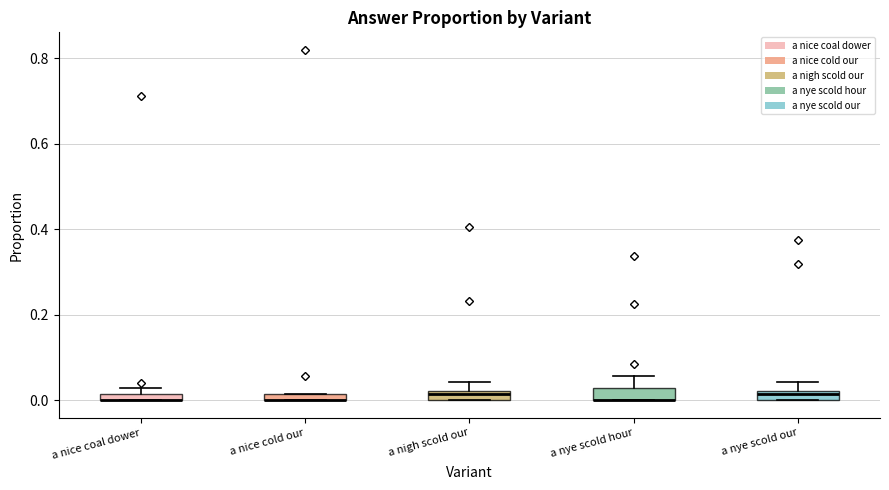

Where is the upper edge of the box for a nye scold hour on the y-axis? The values are not printed on the chart, so give them approximately, as read against the axis.

0.02